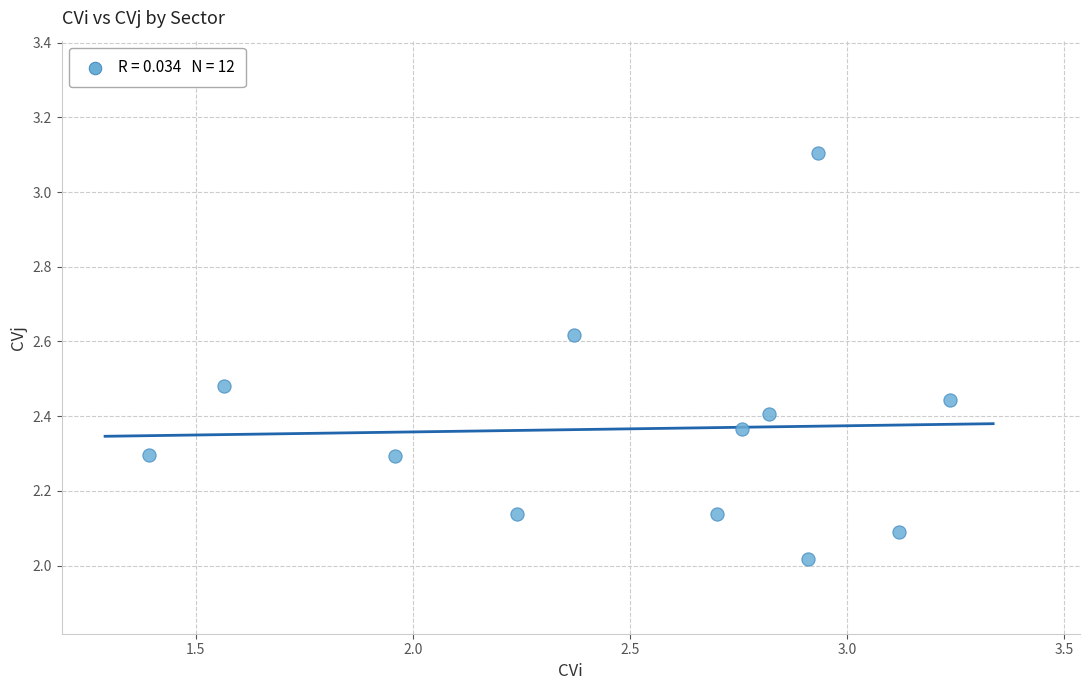

What is the range of X values (max minus min)?

1.8